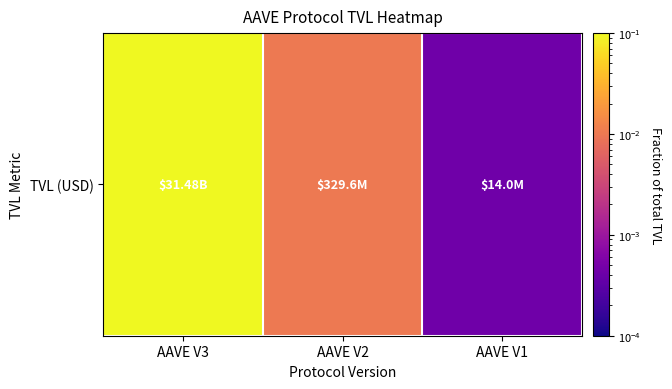

At which label is the value closest to 0?

AAVE V1